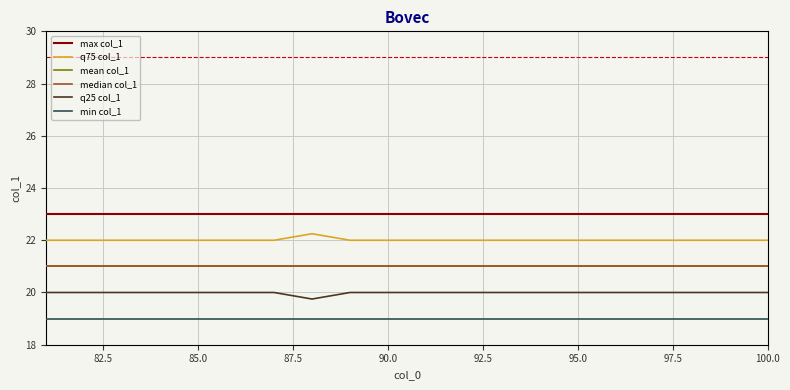

Does the chart have visible grid lines?

Yes